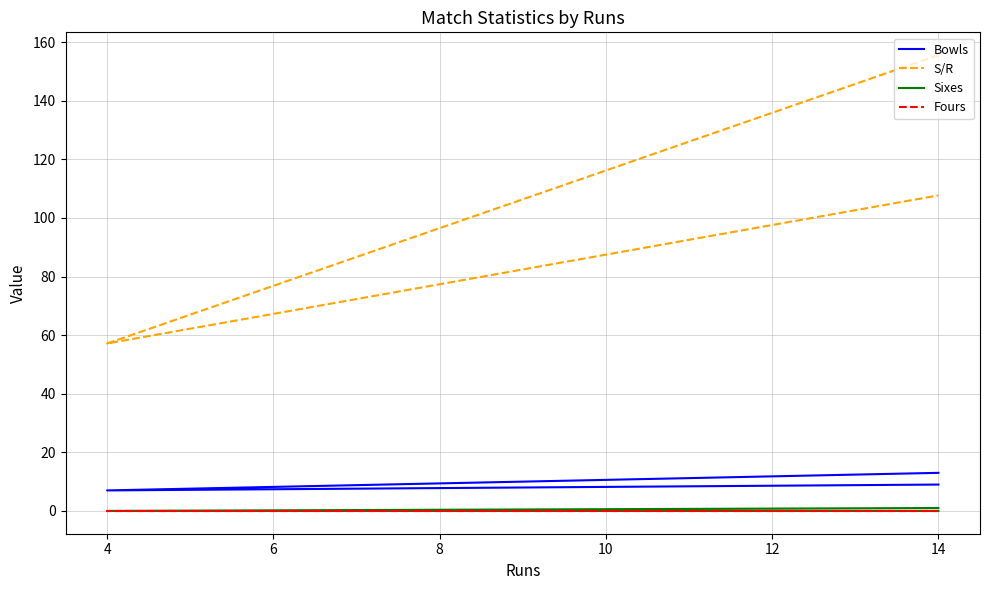

Is the value of Fours at 4 greater than the value of S/R at 4?

No